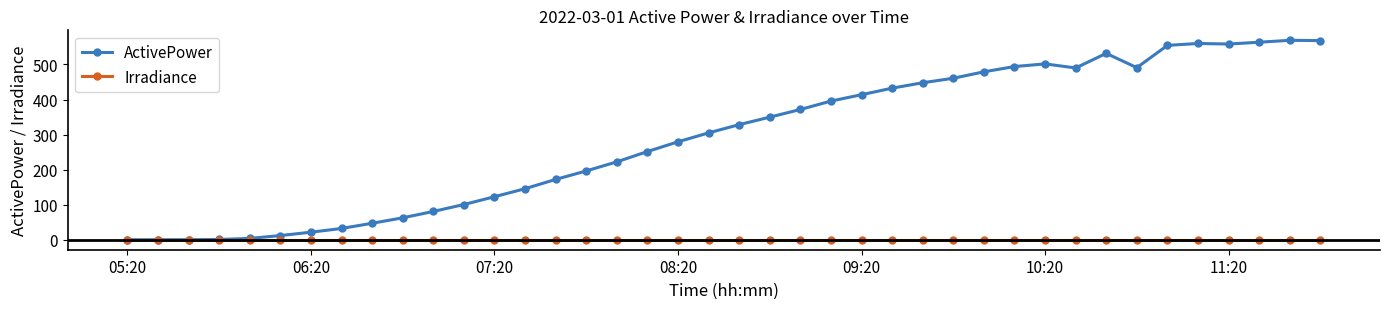

Which series has the widest spread of values?

ActivePower